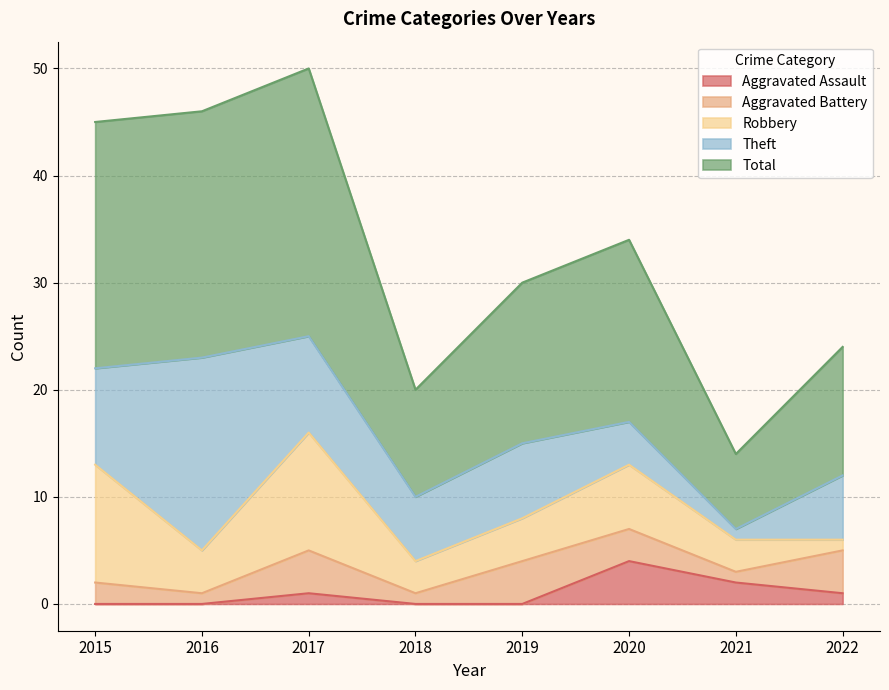

Which label corresponds to the smallest value in the chart?

2015